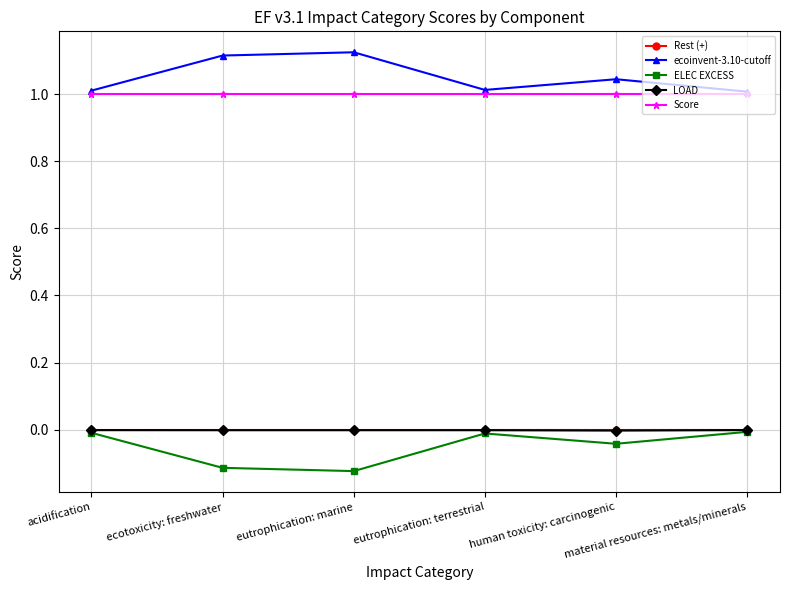

The value of Rest (+) at eutrophication: marine is -0.0. True or false?

True